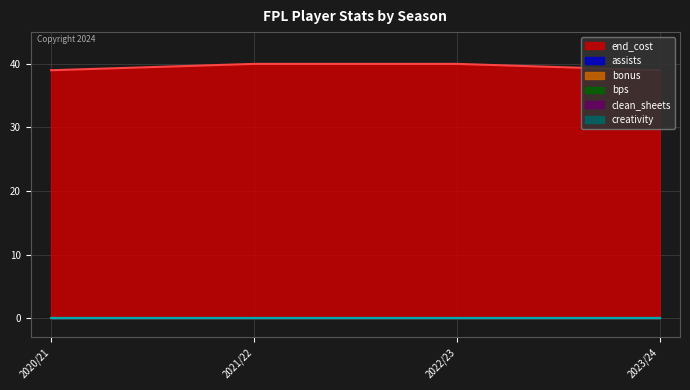

What position from the left is 2020/21?

1